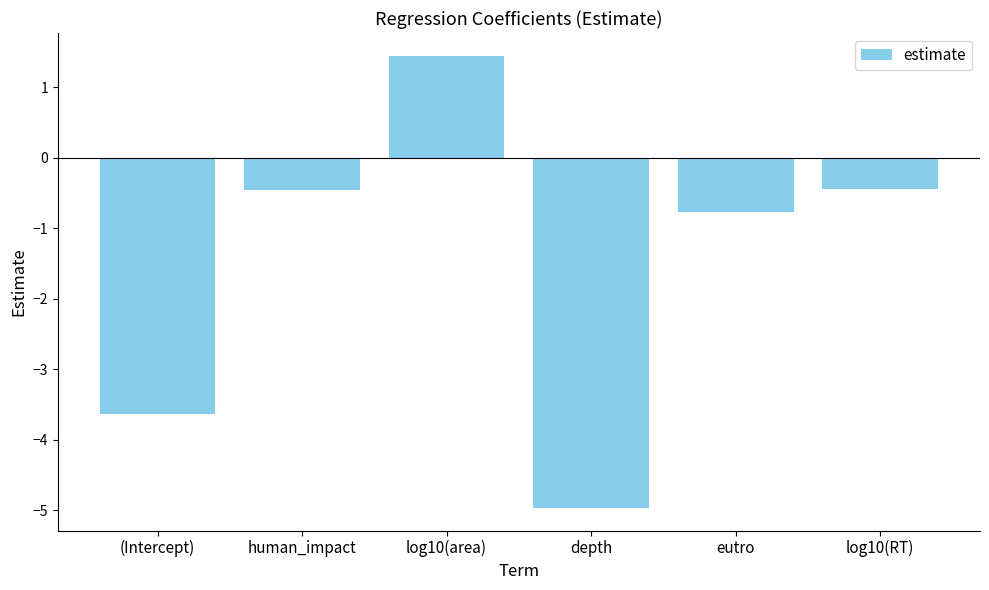

At which category does the chart reach its minimum across all series?

depth